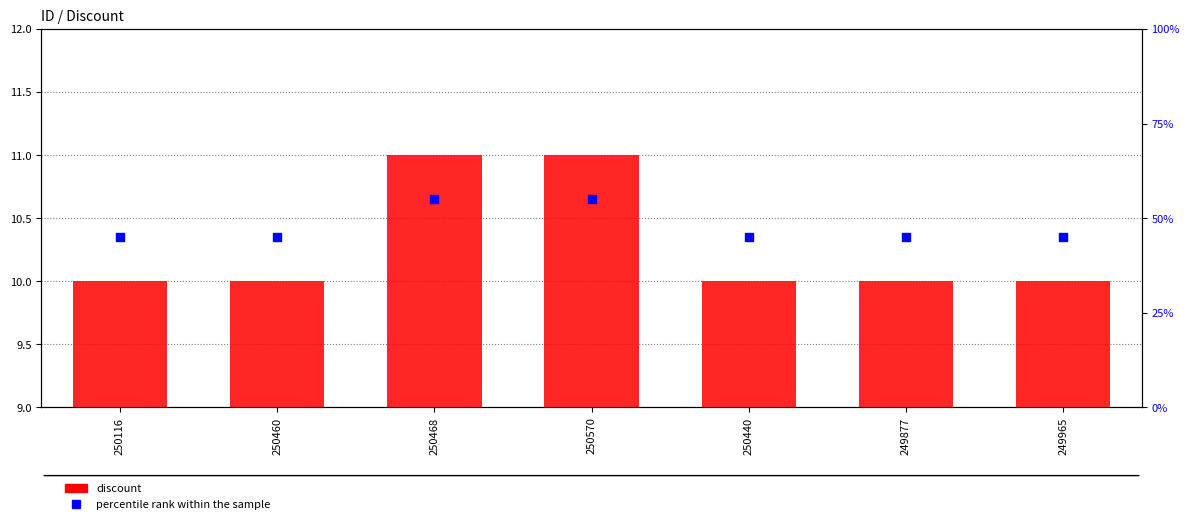

Which series reaches the minimum Y coordinate?

discount